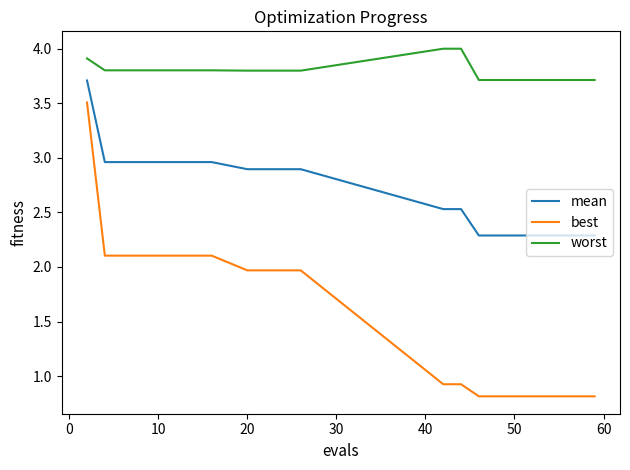

Which series has the largest total across all categories?

worst